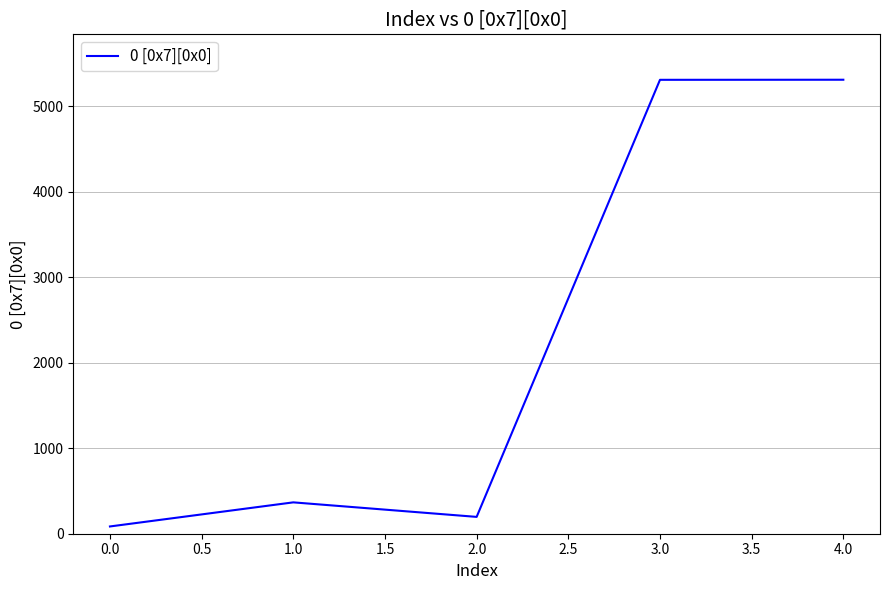

What is the ratio of the value at 4.0 to the value at 2.0?

27.0